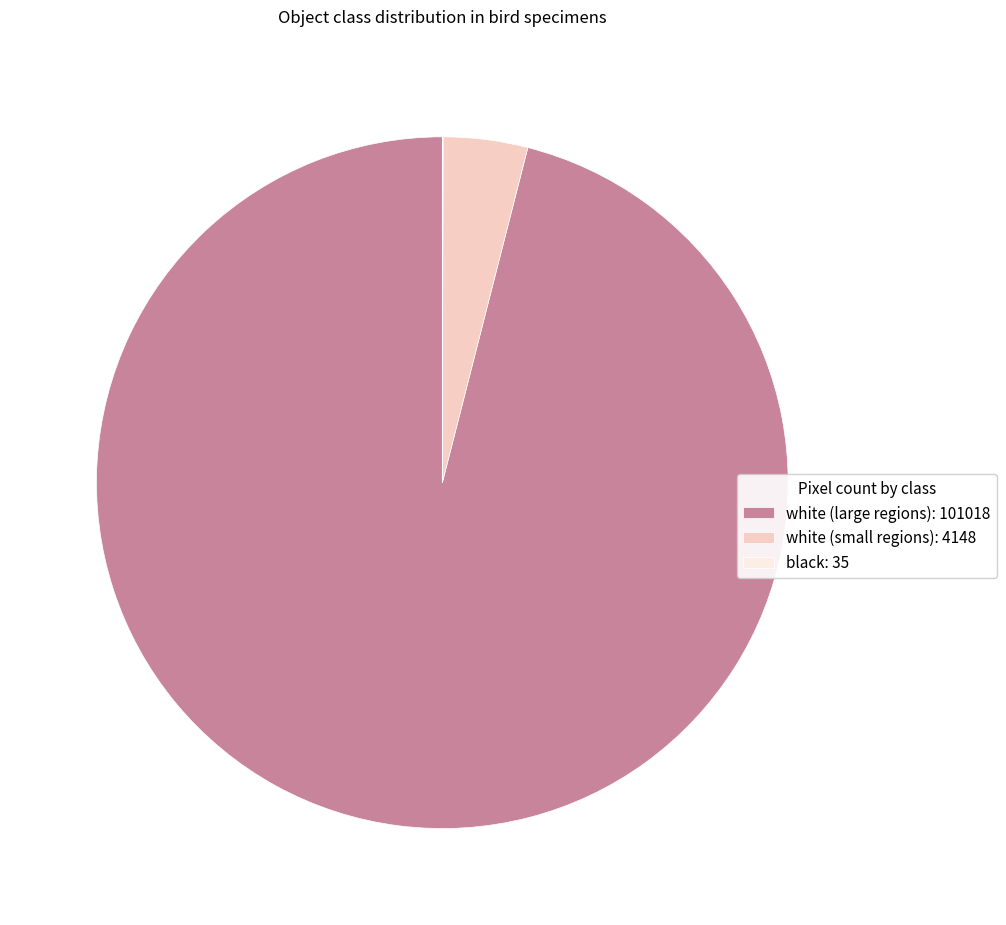

Which category has the biggest portion of the pie?

white (large regions): 101018